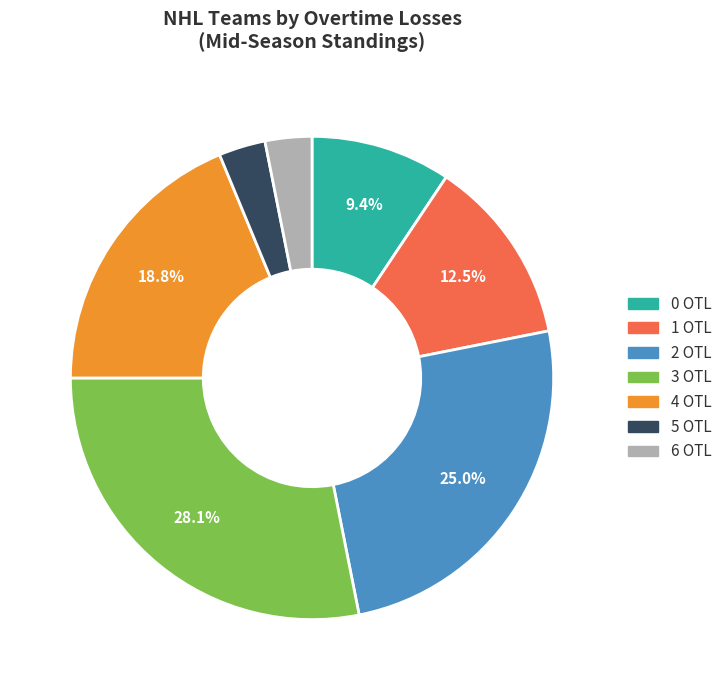

What is the largest slice in the pie chart?

3 OTL